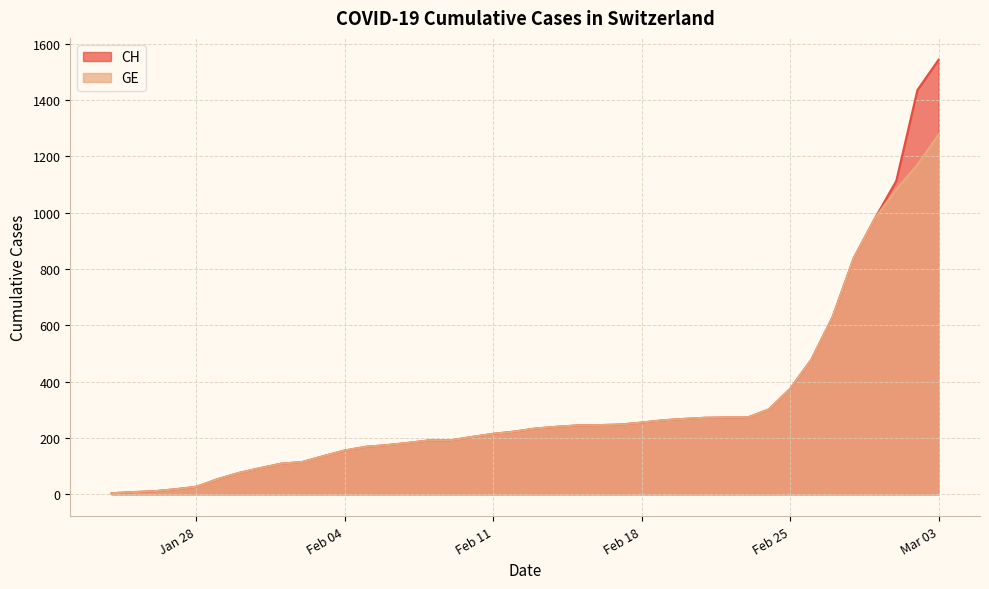

What are all the series names shown in the legend?

CH, GE